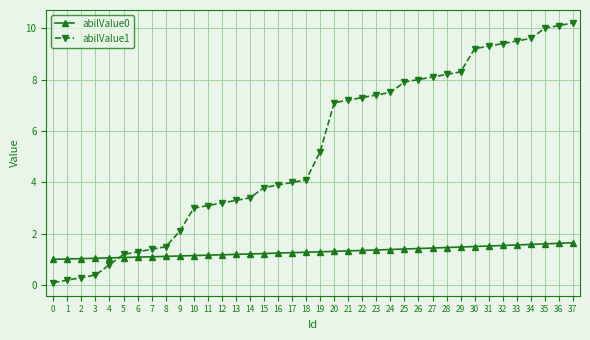

True or false: abilValue1 and abilValue0 intersect in this chart.

True